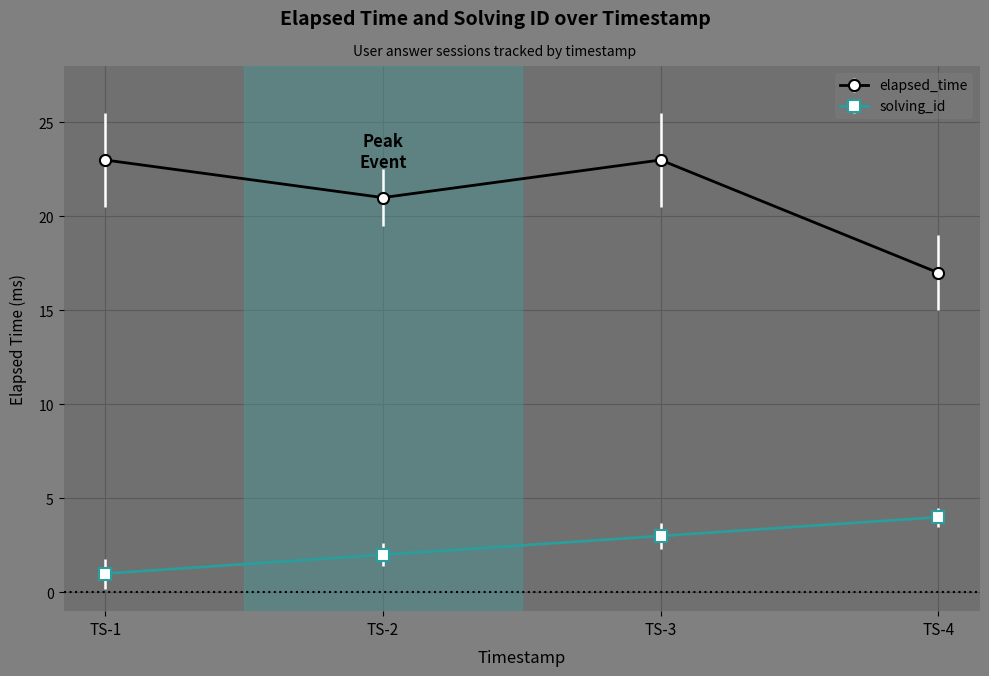

True or false: solving_id and elapsed_time intersect in this chart.

False